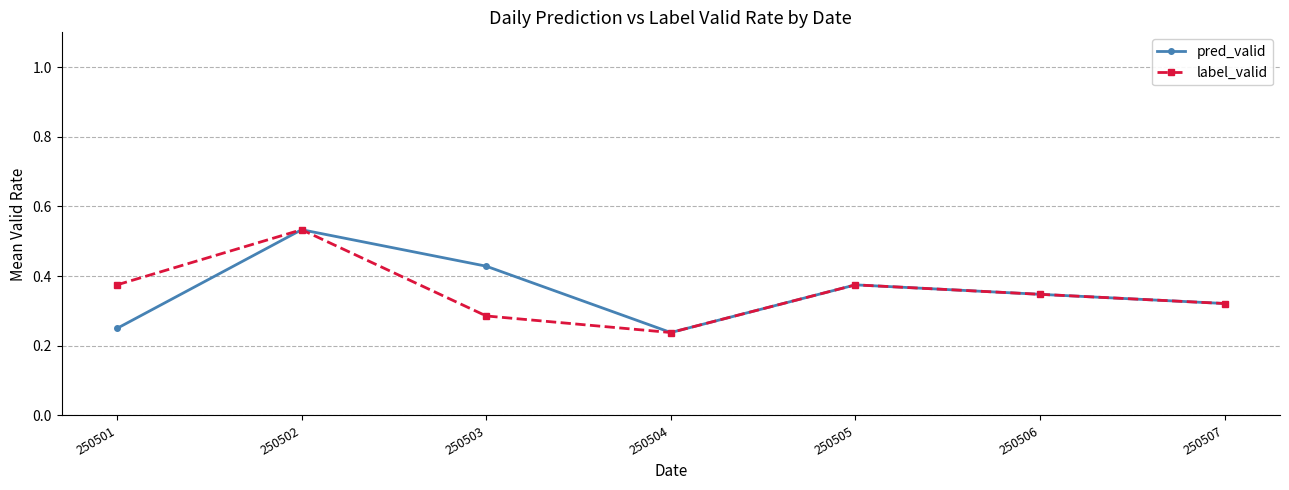

Where is label_valid nearest to the value 0?

250504